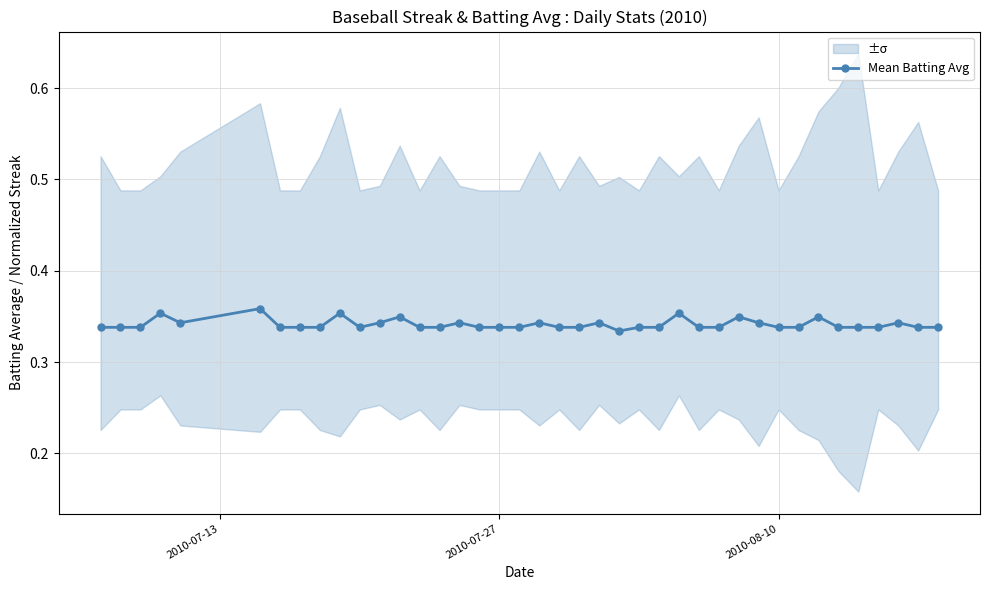

How many values are between 0 and 1?

40